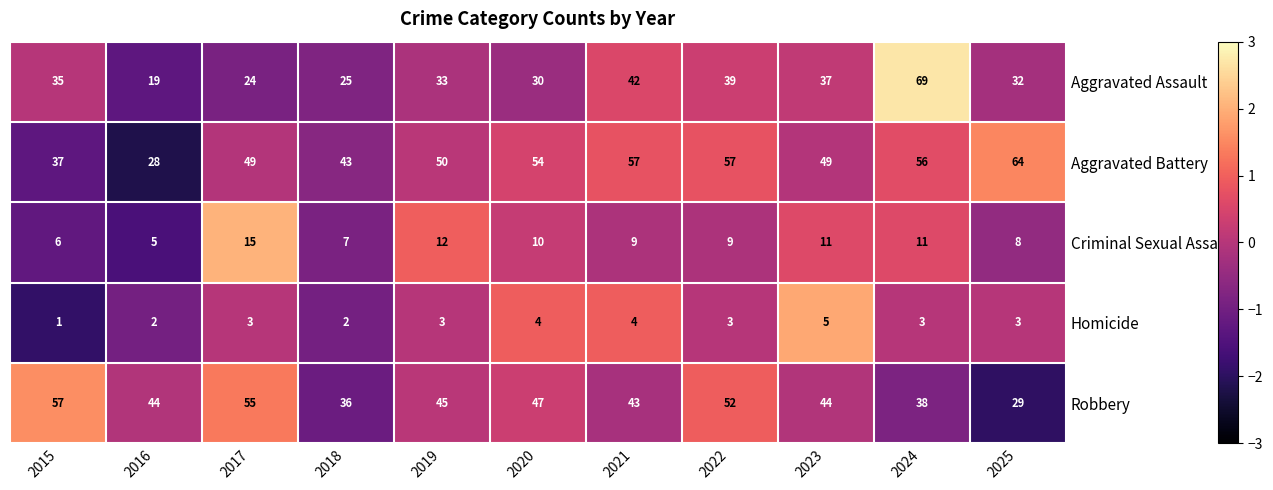

Where does the Criminal Sexual Assault series first go above 9?

2017